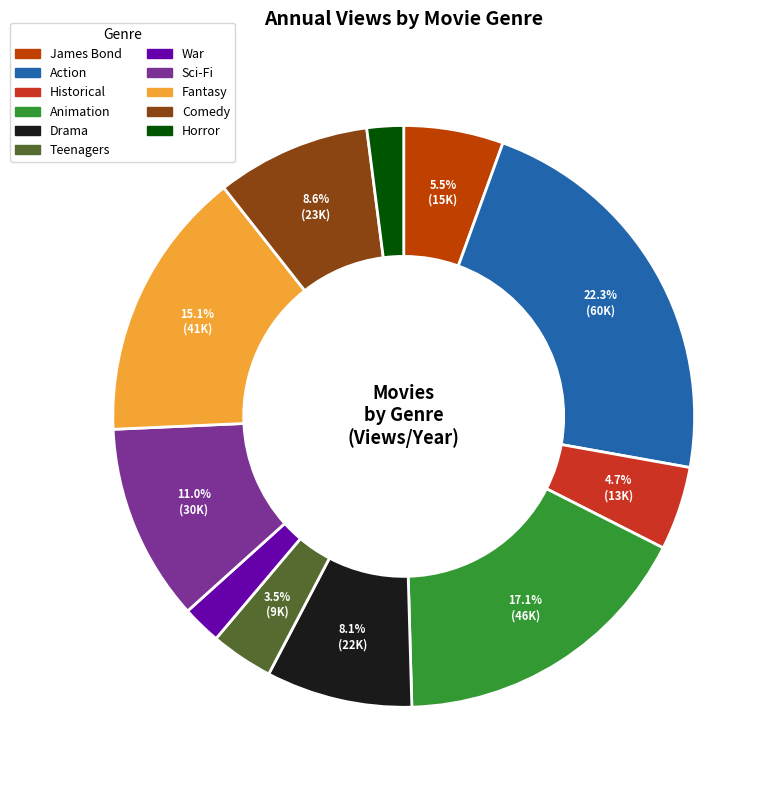

How many segments does this pie chart have?

11